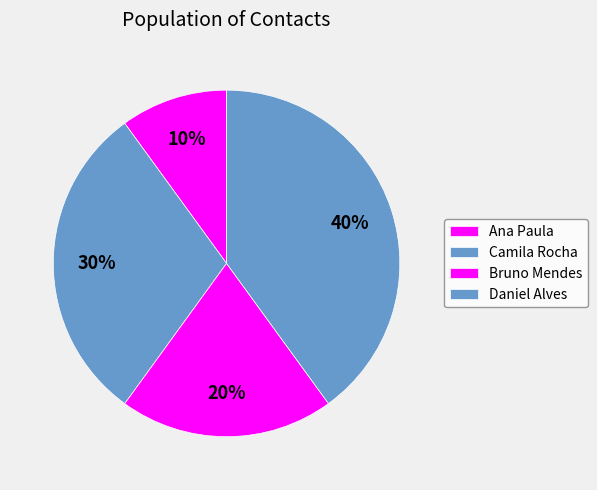

How many segments does this pie chart have?

4